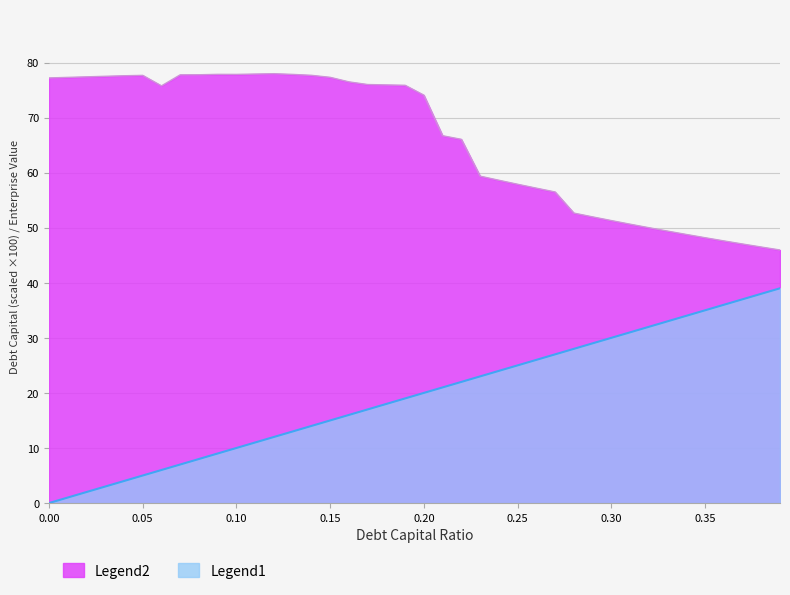

What is the difference between the Legend1 values at 0.23 and 0.1?

13.0